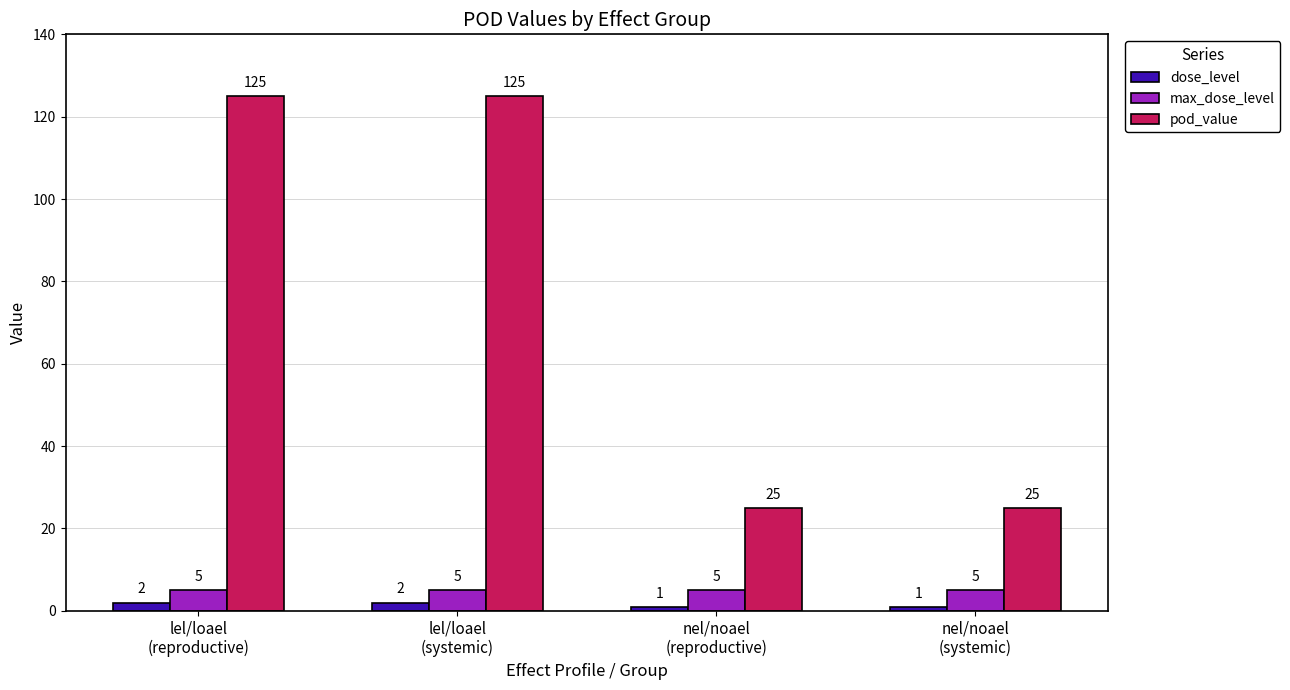

Does the chart contain any negative values?

No